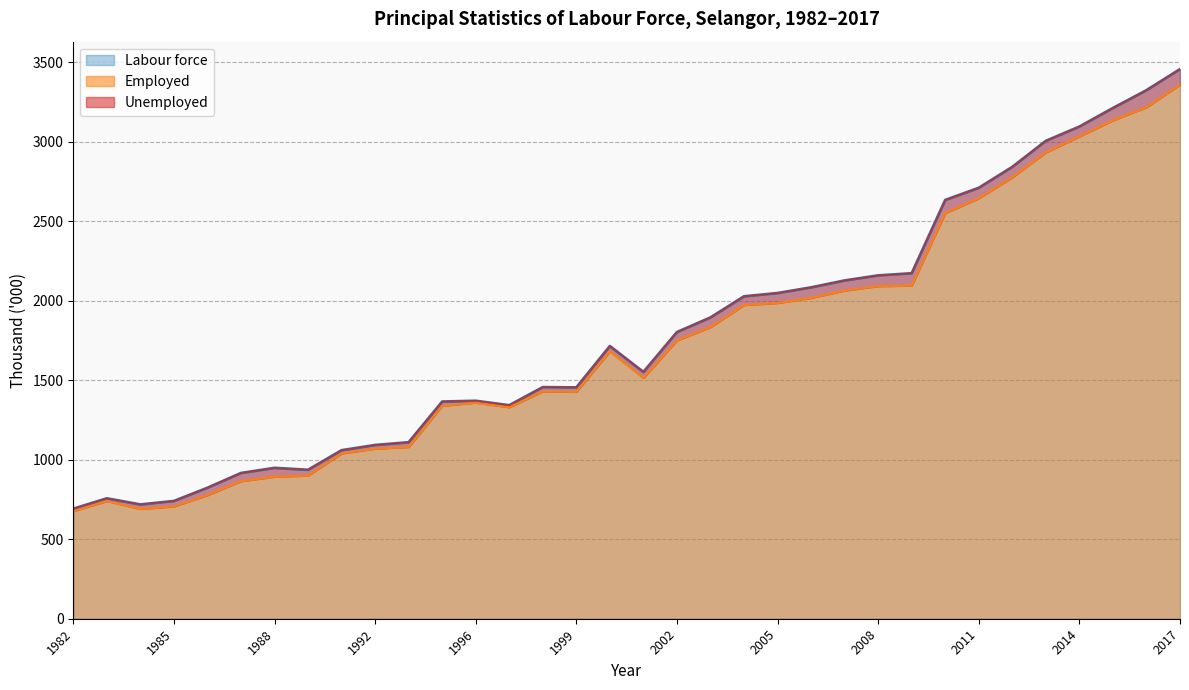

True or false: Employed has more than 1 interior local peaks.

True